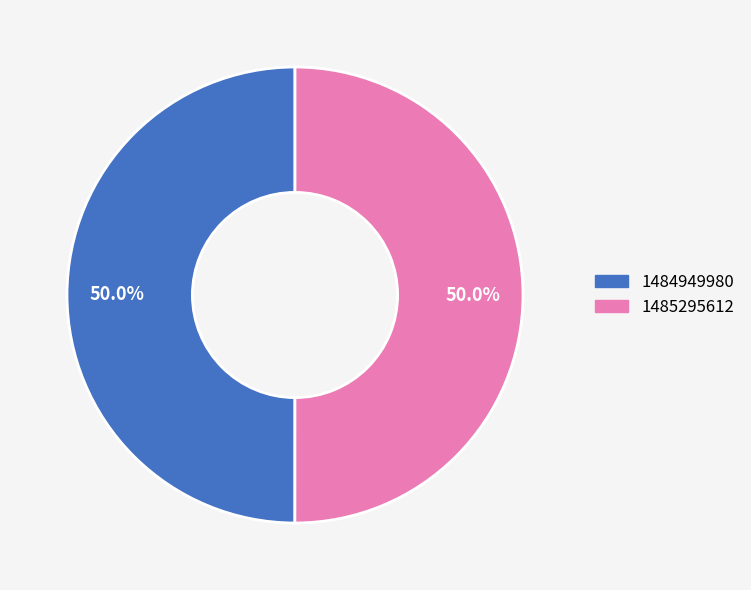

What is the ratio of the value at 1485295612 to the value at 1484949980?

1.0